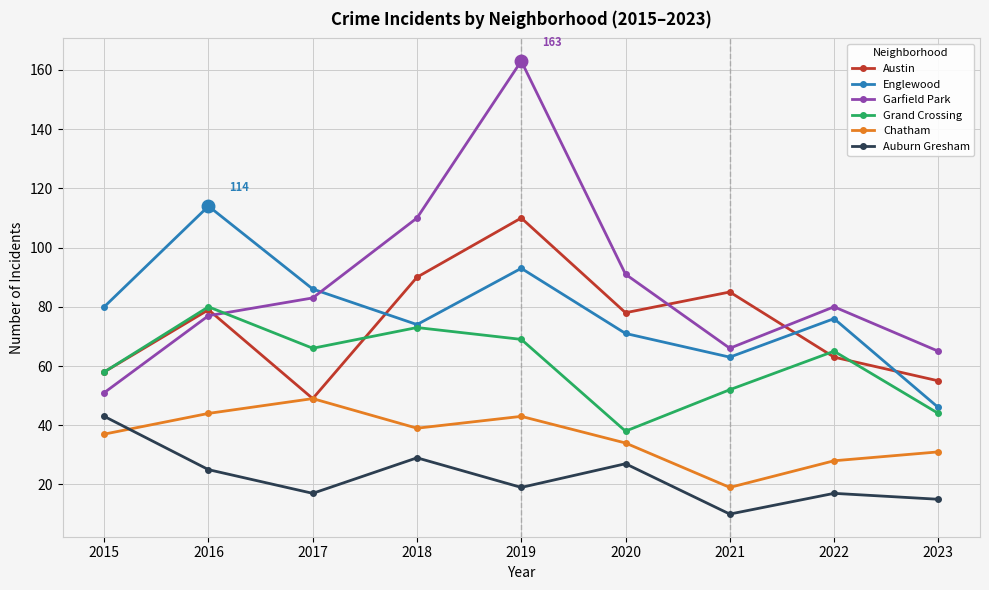

Rank the series at 2019 from highest to lowest value.

Garfield Park, Austin, Englewood, Grand Crossing, Chatham, Auburn Gresham